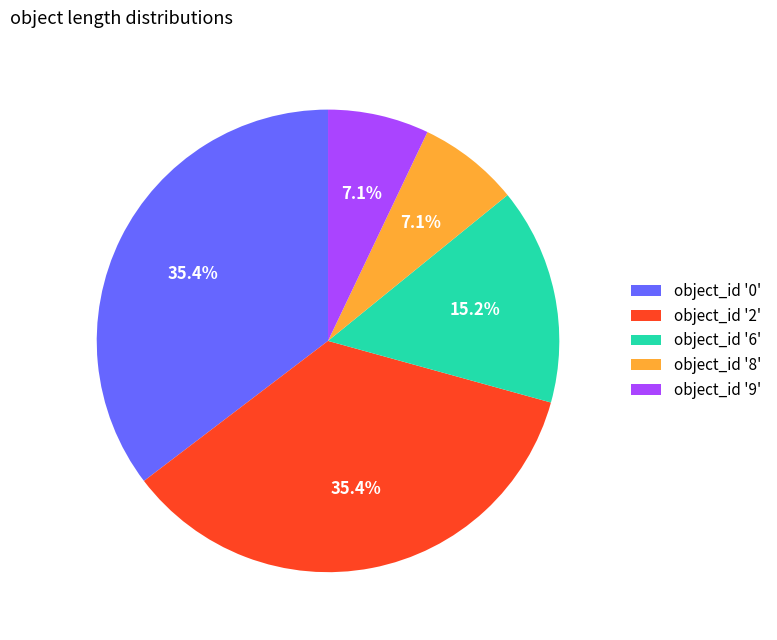

Count the number of slices in the pie.

5